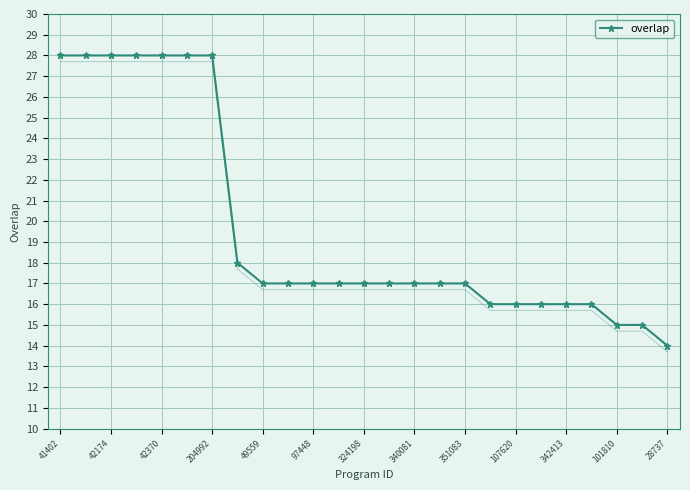

True or false: the data has more than 2 interior local peaks.

False